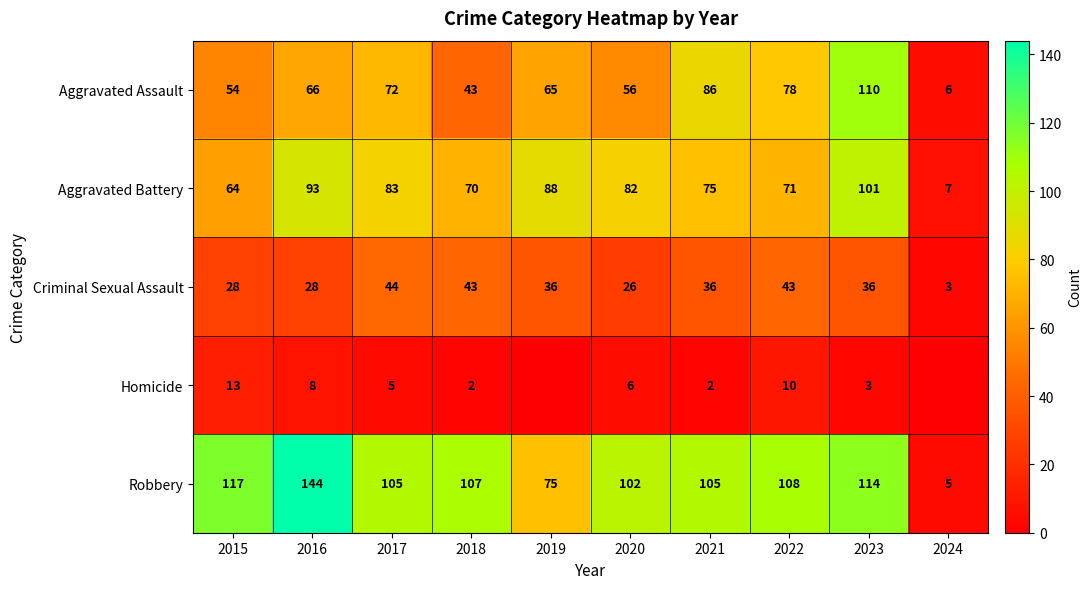

The Criminal Sexual Assault series shows 3 at 2024. True or false?

True